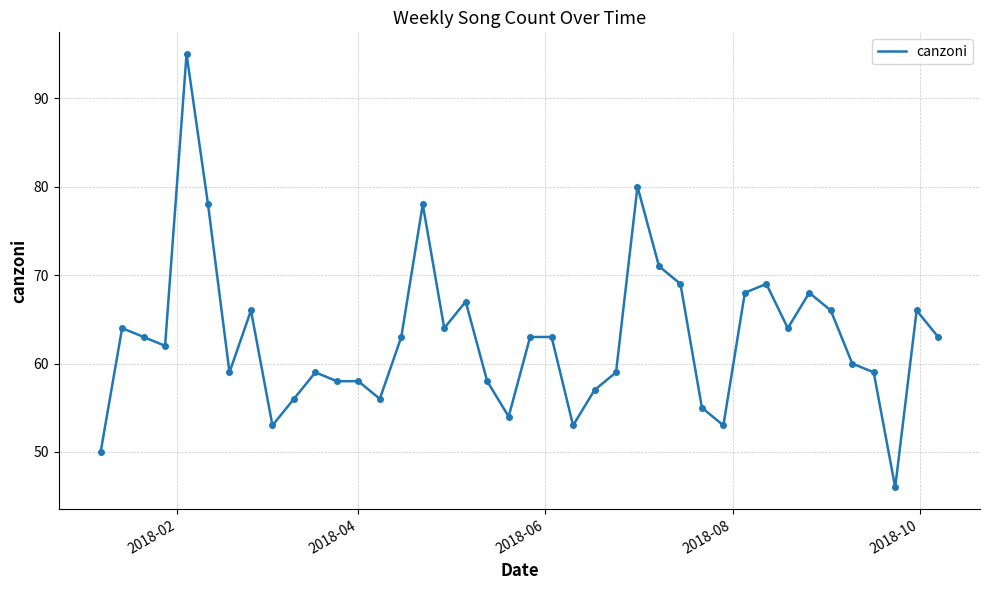

How many lines are shown in the chart?

1